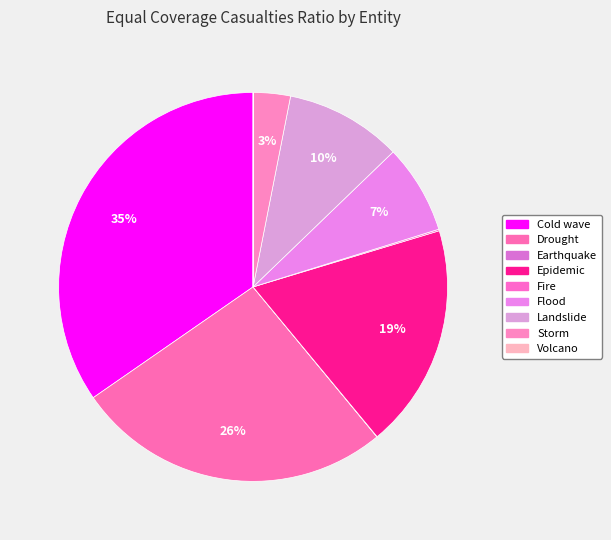

Which slice is the largest?

Cold wave